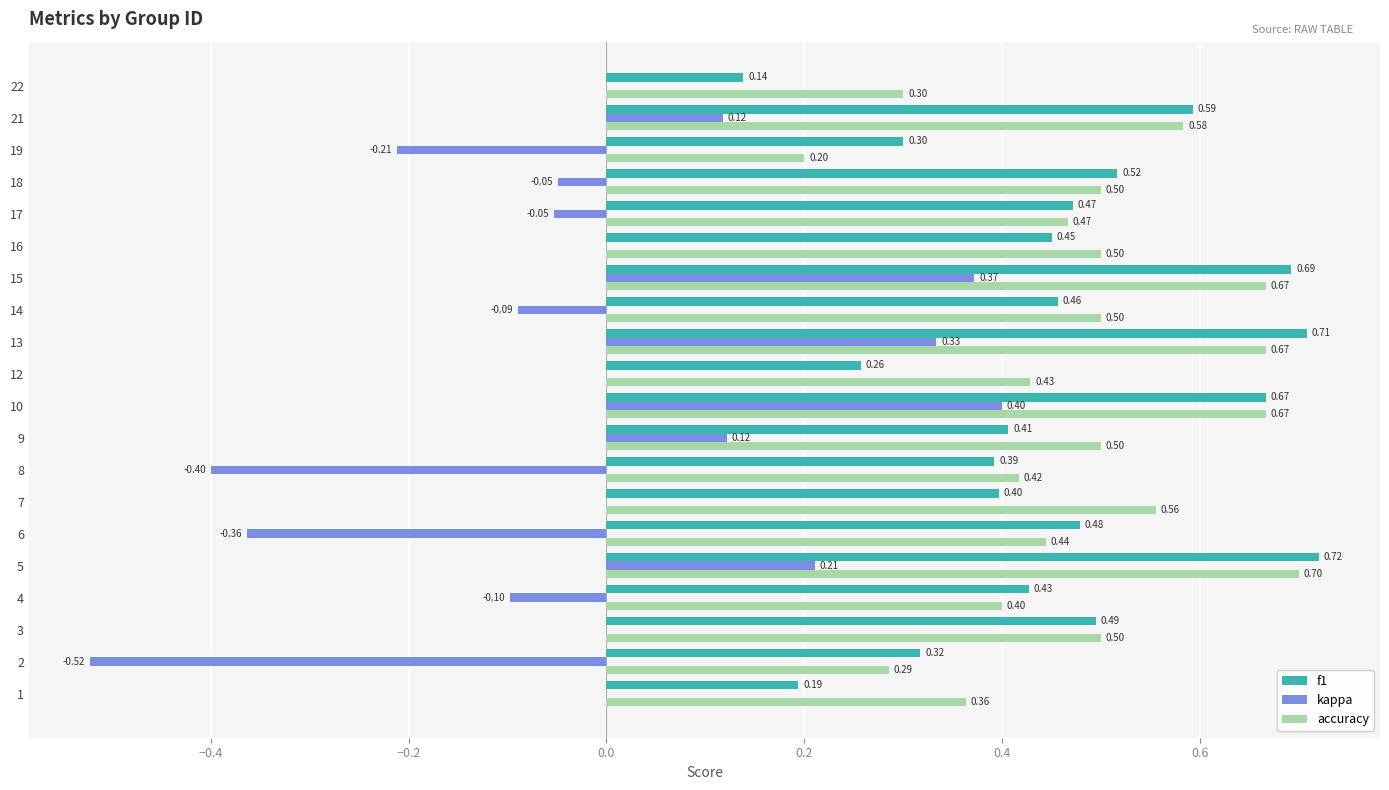

Between 3 and 7, which series saw the biggest shift?

f1